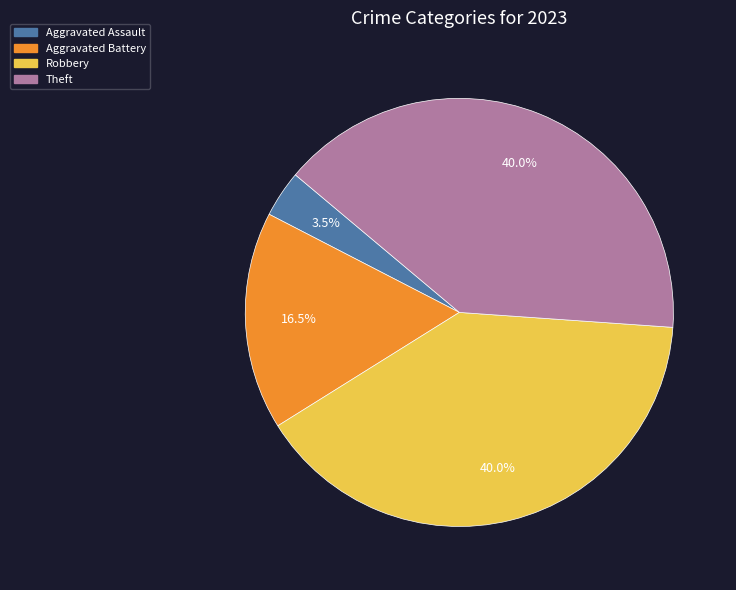

Is there a majority slice in this chart?

No